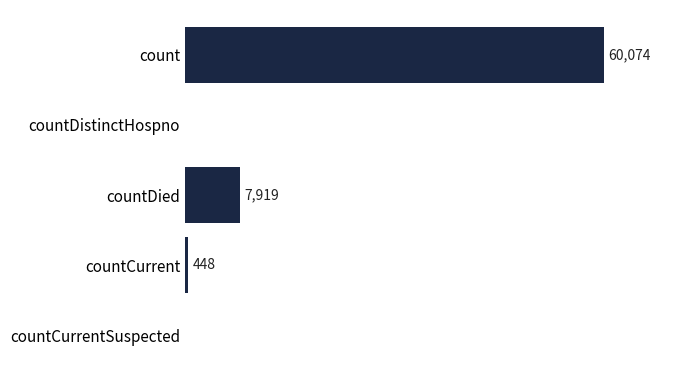

Which has a higher value, countCurrent or countDied?

countDied